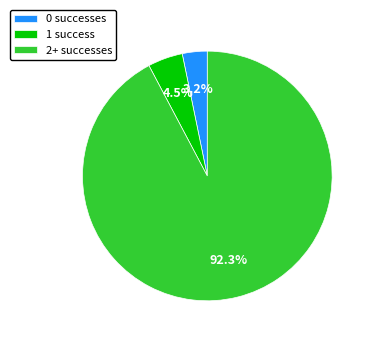

Count the number of slices in the pie.

3